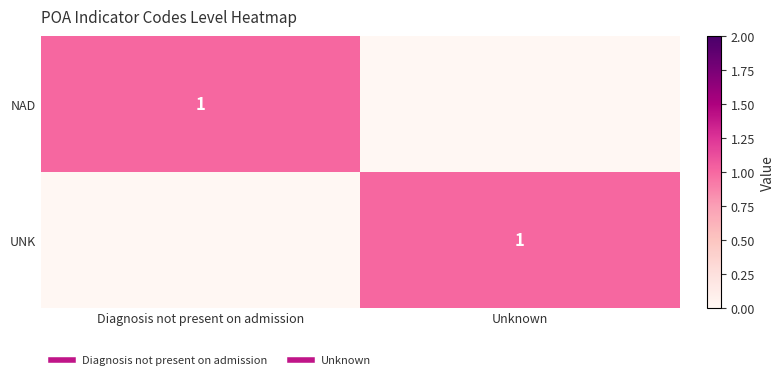

Between Diagnosis not present on admission and Unknown, which is larger?

Diagnosis not present on admission